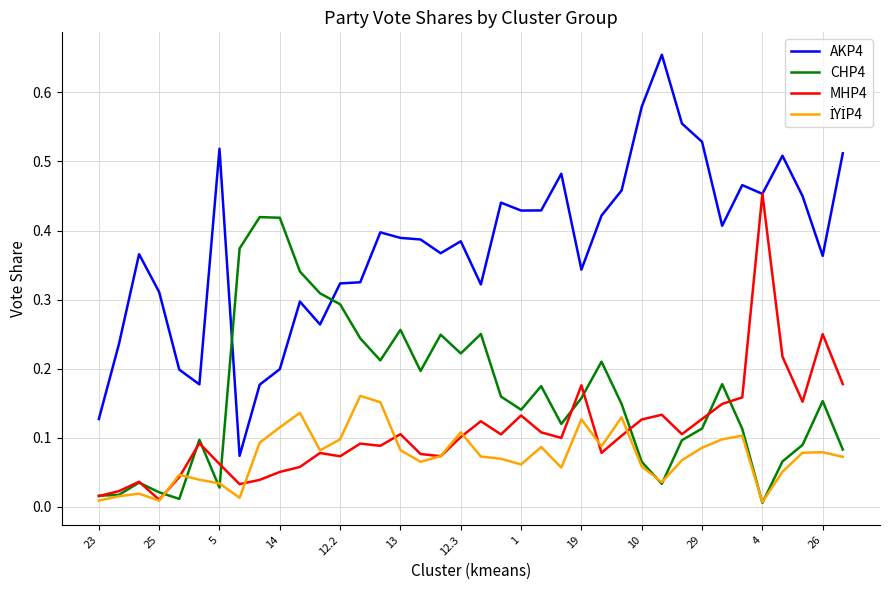

At how many categories does at least one series exceed 0?

38